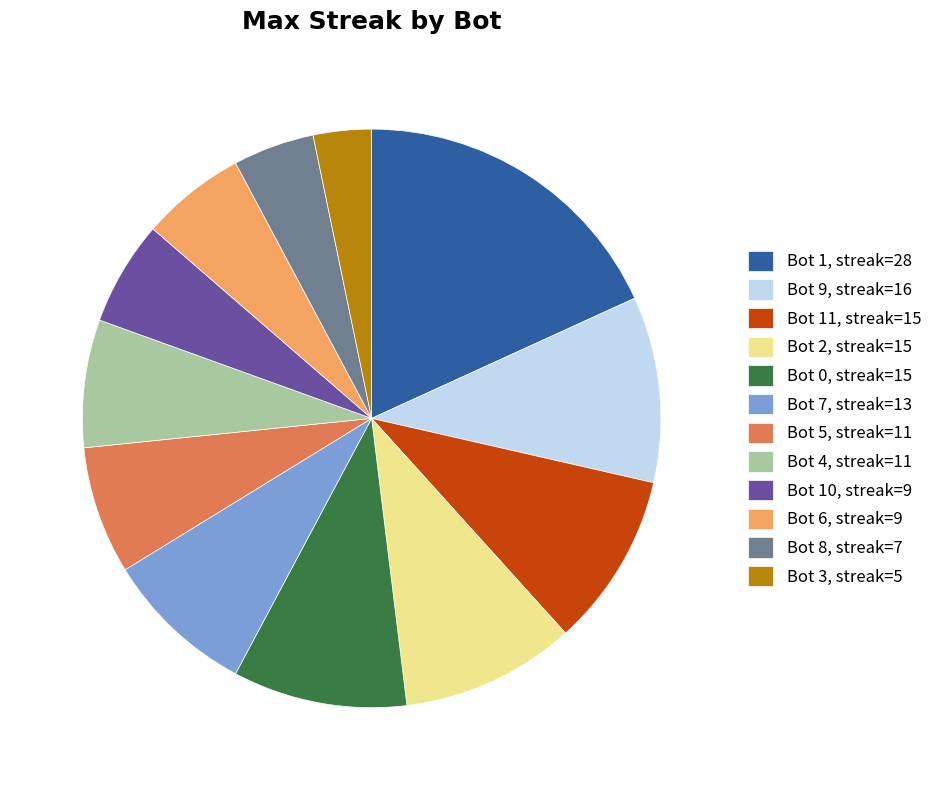

Approximately how many times larger is the value at Bot 9, streak=16 compared to Bot 0, streak=15?

1.1